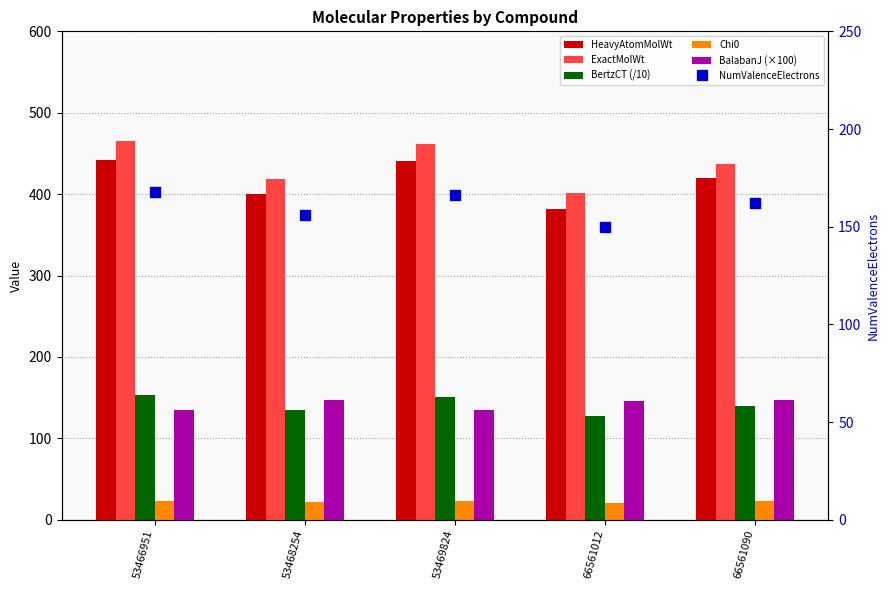

The NumValenceElectrons series shows 108.5 at 66561090. True or false?

False